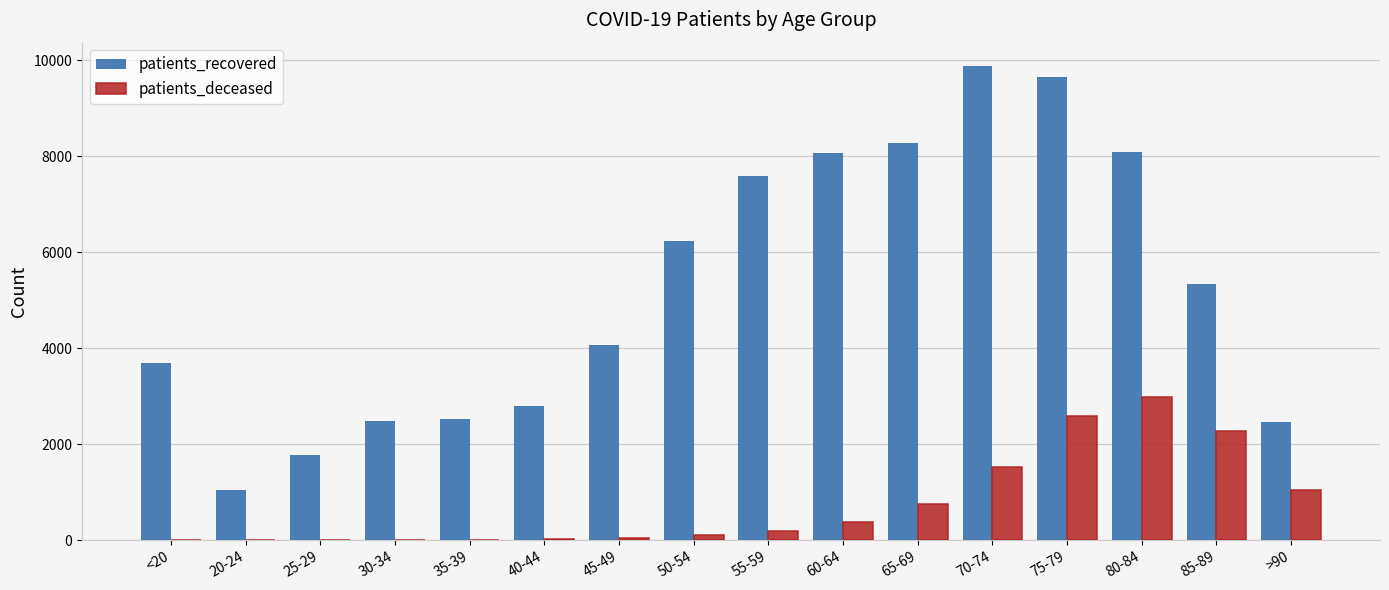

The value of patients_deceased at 70-74 is 995. True or false?

False